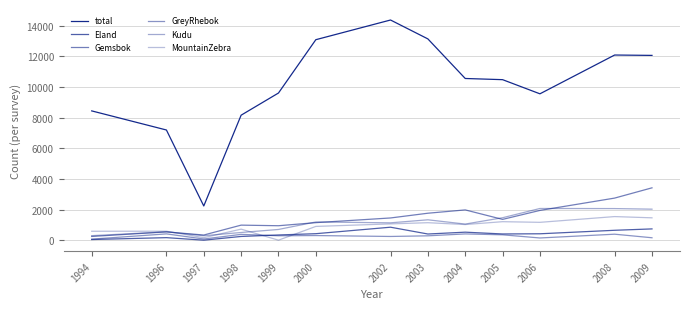

How many lines are shown in the chart?

6